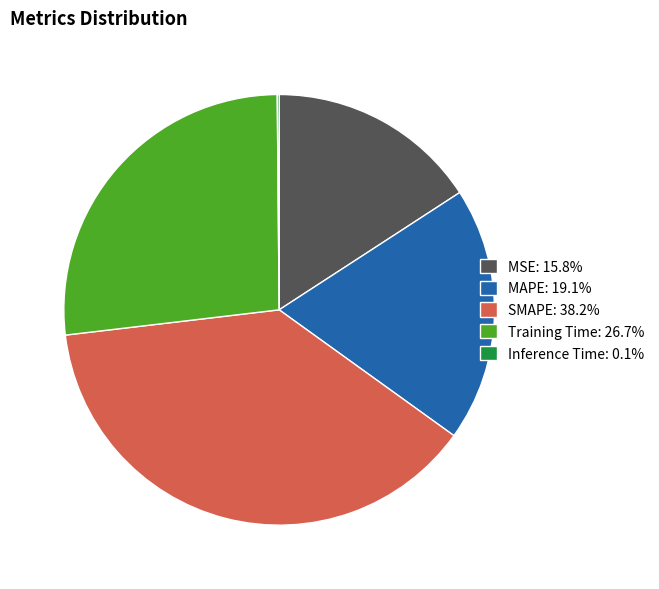

Is there a majority slice in this chart?

No